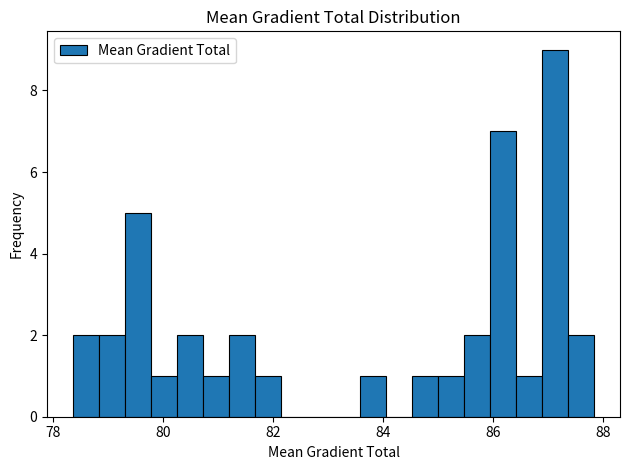

Around what value on the x-axis is the tallest bar? Give the approximate position of its centre, as read against the axis.

87.2